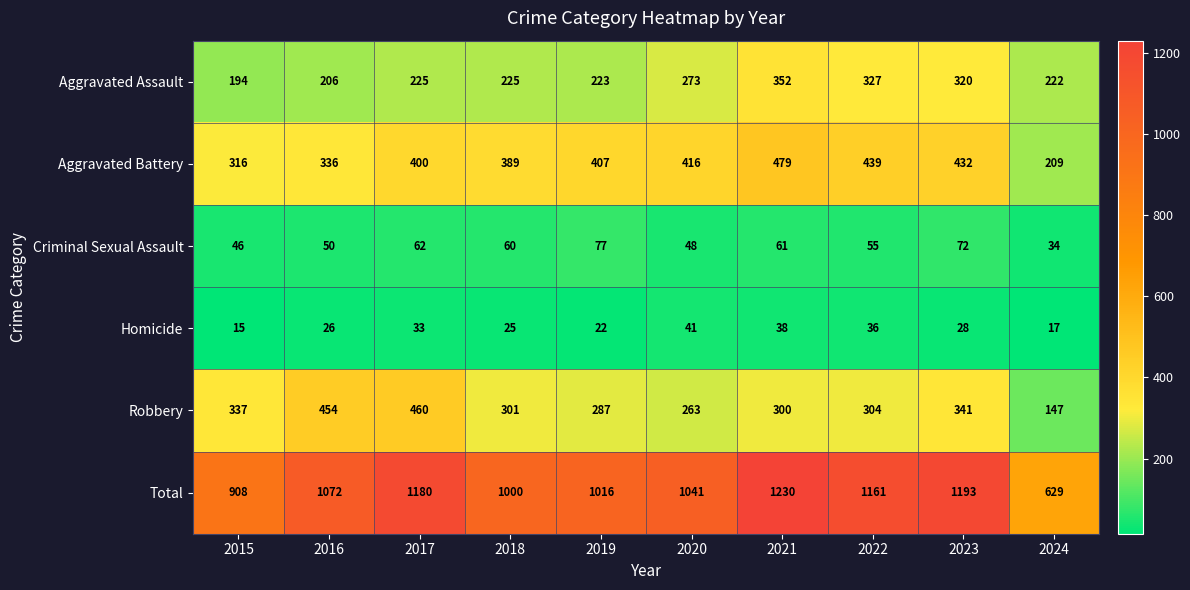

What is the difference between the second highest and second lowest values in the Robbery series?

191